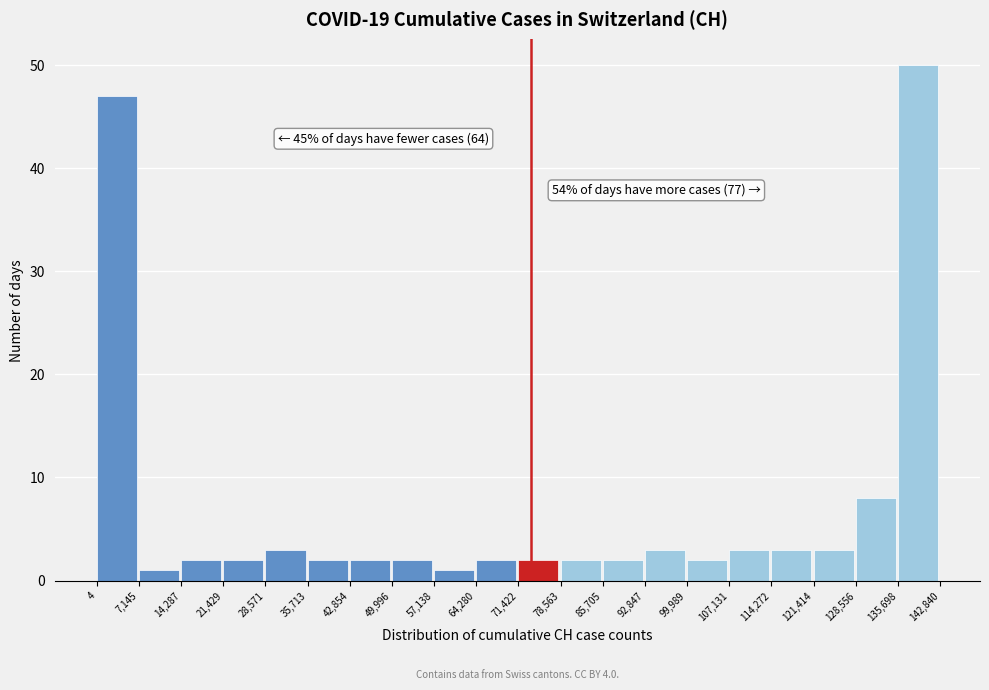

Which range on the x-axis has the tallest bar?

135,698 to 142,840